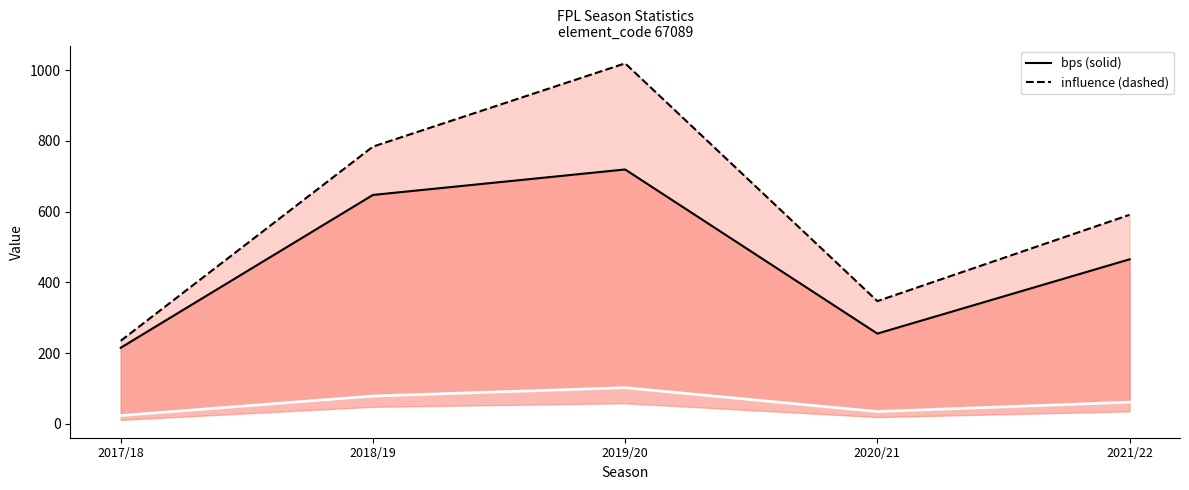

At which category does the chart reach its minimum across all series?

2017/18